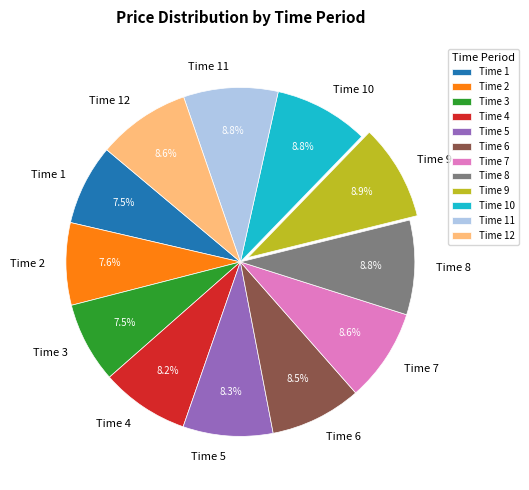

How much of the chart is everything except Time 5?

91.7%